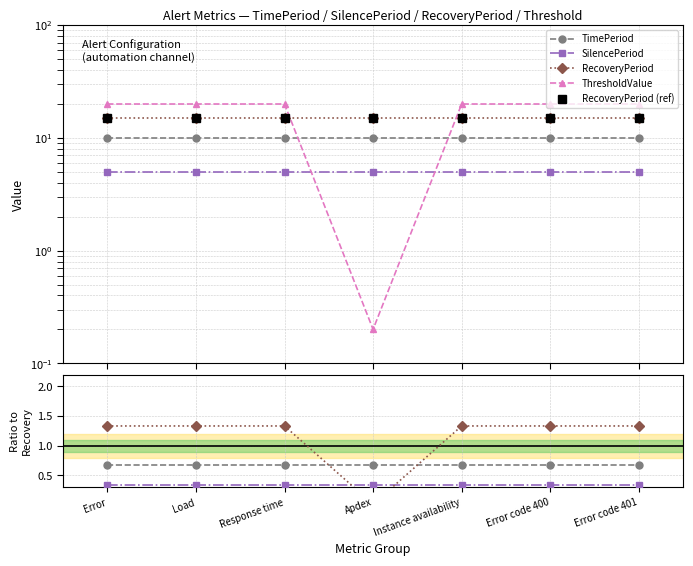

Between Apdex and Load, which is larger?

Apdex